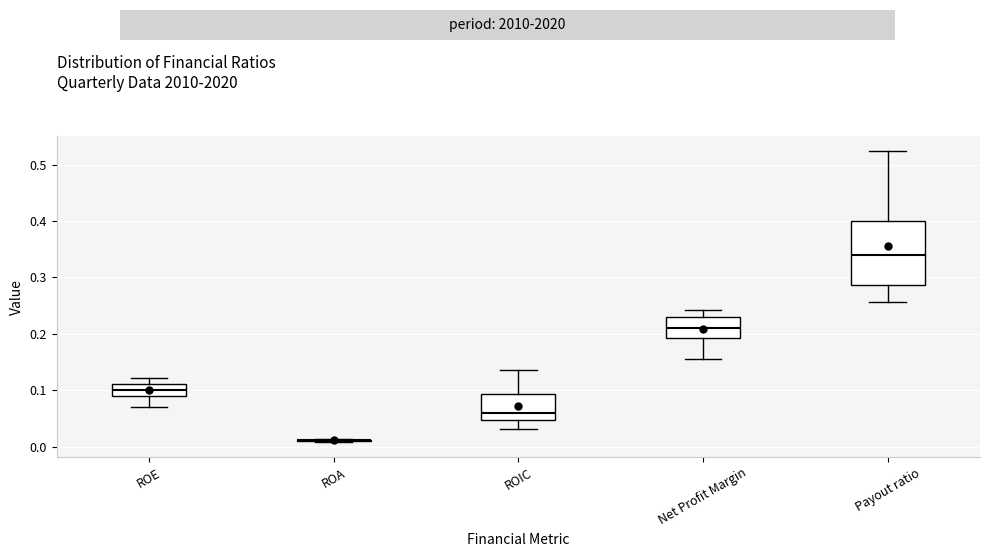

Which box is the tallest, from its lower edge to its upper edge?

Payout ratio